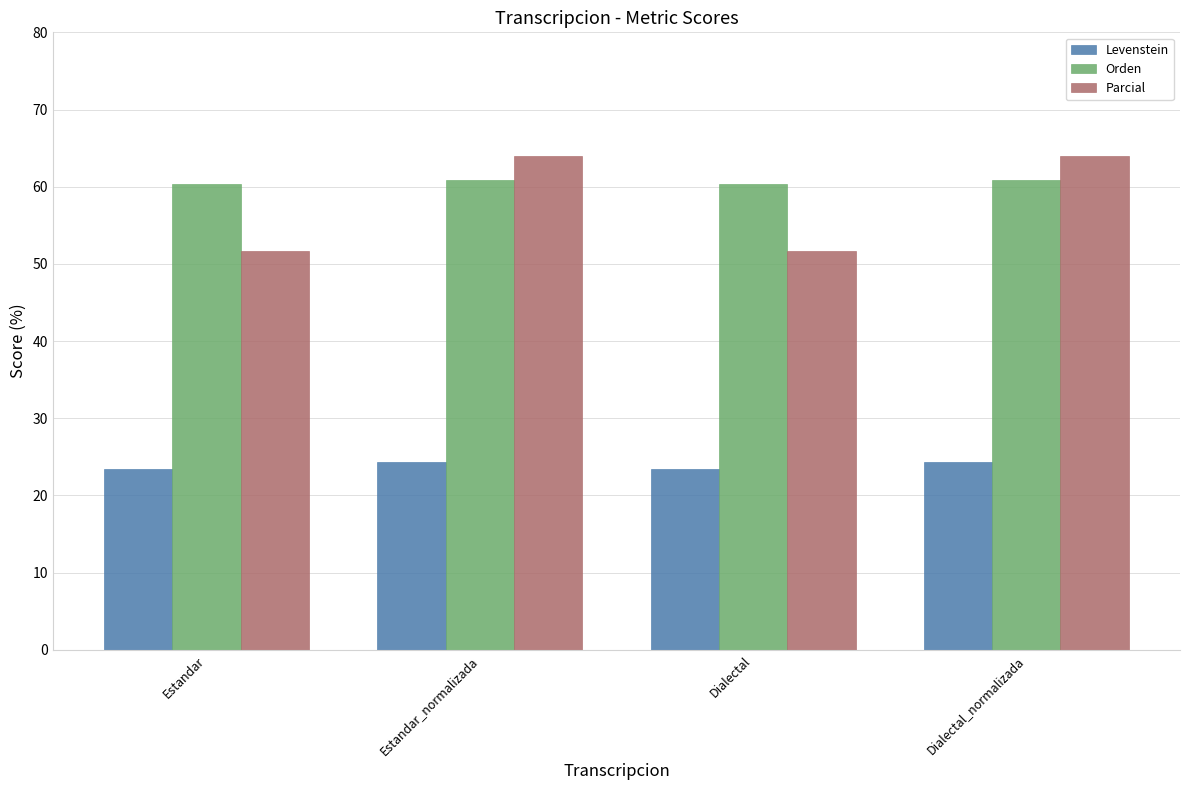

Rank the series by their maximum value, from highest to lowest.

Parcial, Orden, Levenstein